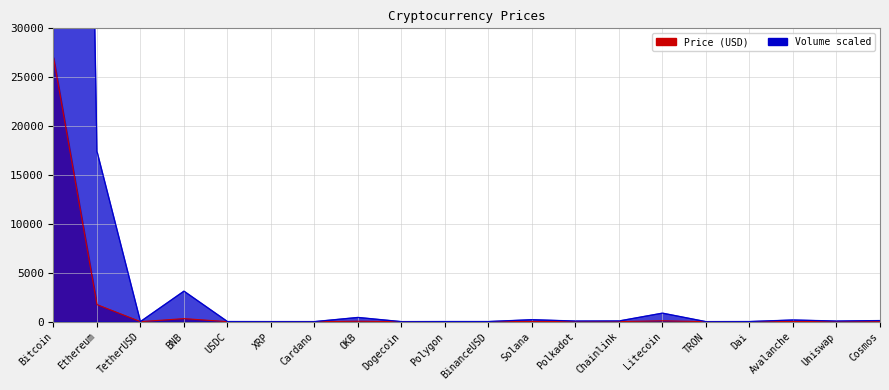

Rank the categories by Price value from highest to lowest.

Bitcoin, Ethereum, BNB, Litecoin, OKB, Solana, Avalanche, Cosmos, Chainlink, Polkadot, Uniswap, Polygon, TetherUSD, USDC, BinanceUSD, Dai, XRP, Cardano, Dogecoin, TRON